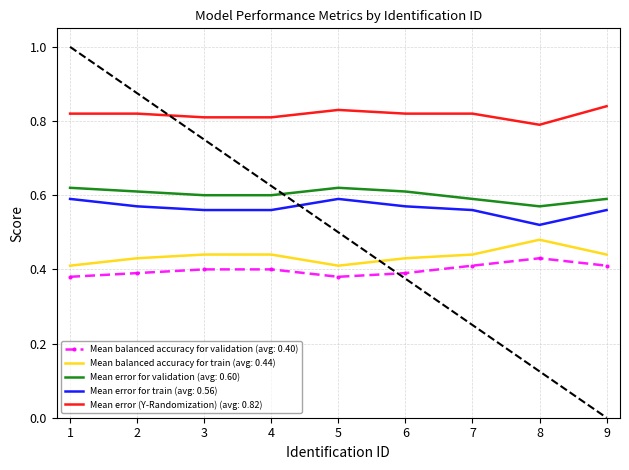

Rank the series by their maximum value, from lowest to highest.

Mean balanced accuracy for validation, Mean balanced accuracy for train, Mean error for train, Mean error for validation, Mean error (Y-Randomization)